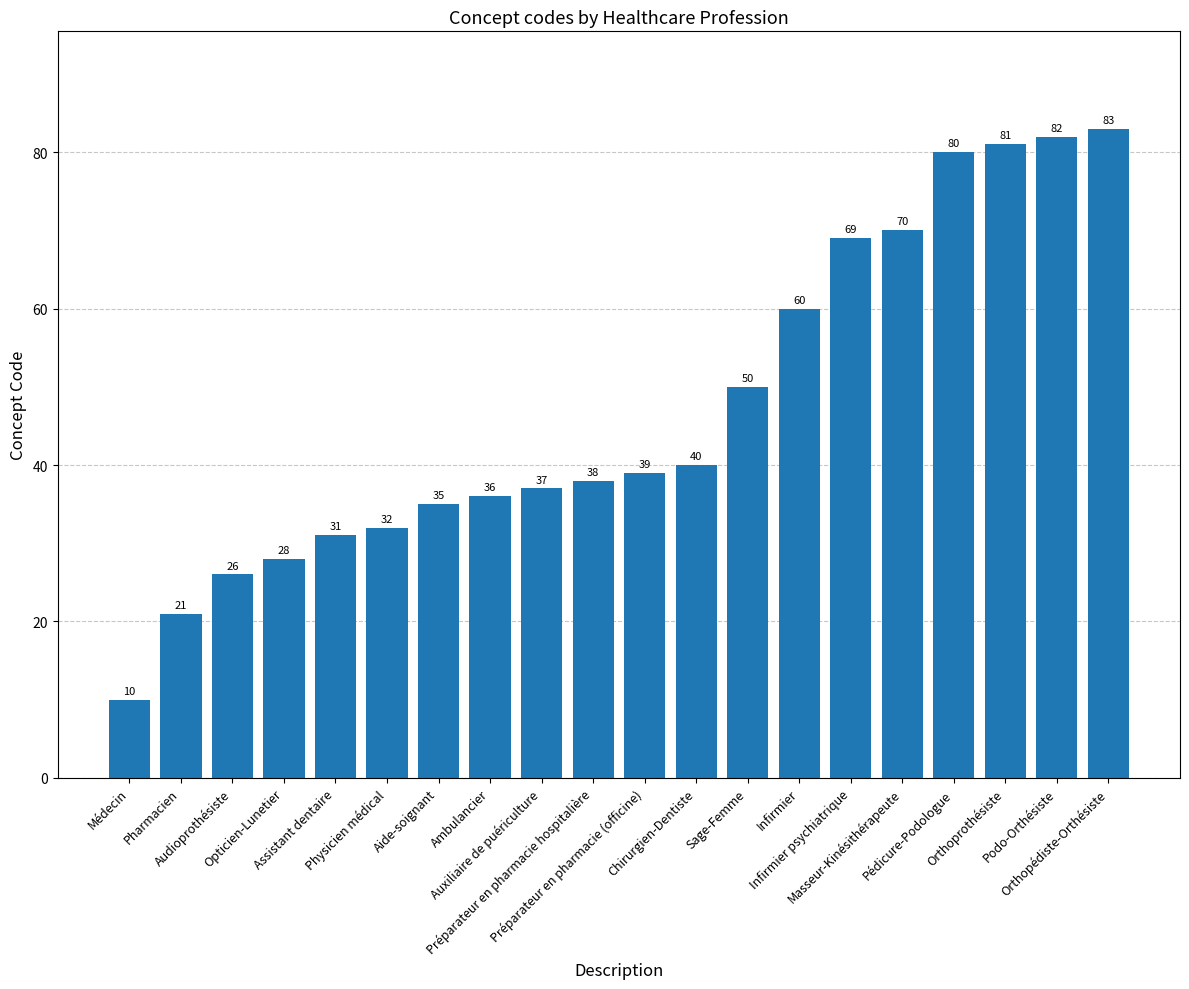

What is the label of the 1st bar from the left?

Médecin